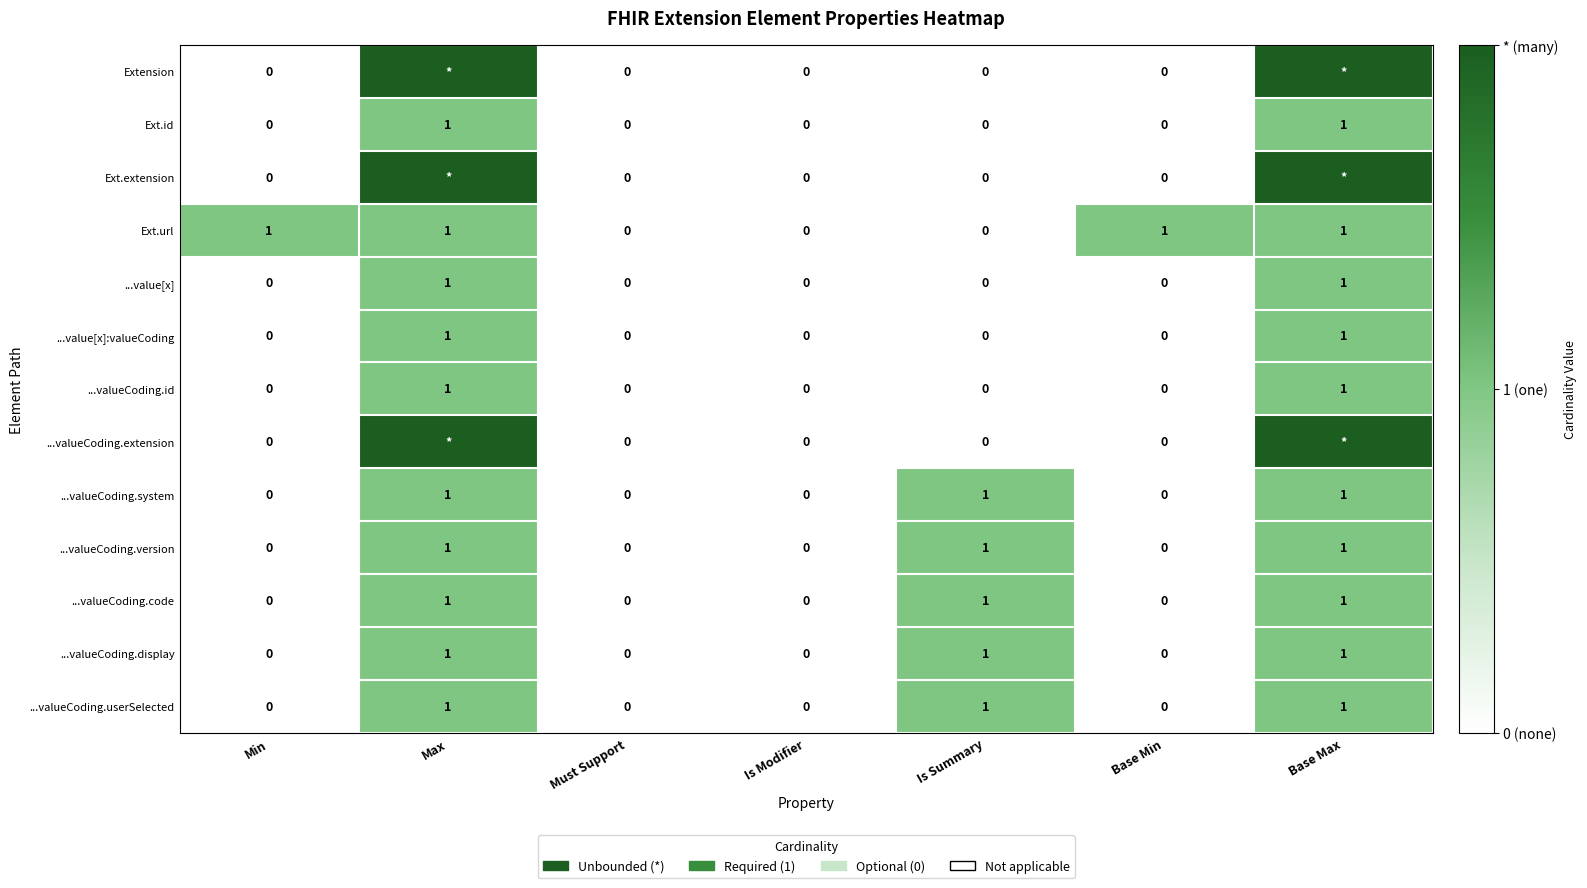

Which series changed the most between Is Modifier and Base Min?

Ext.url